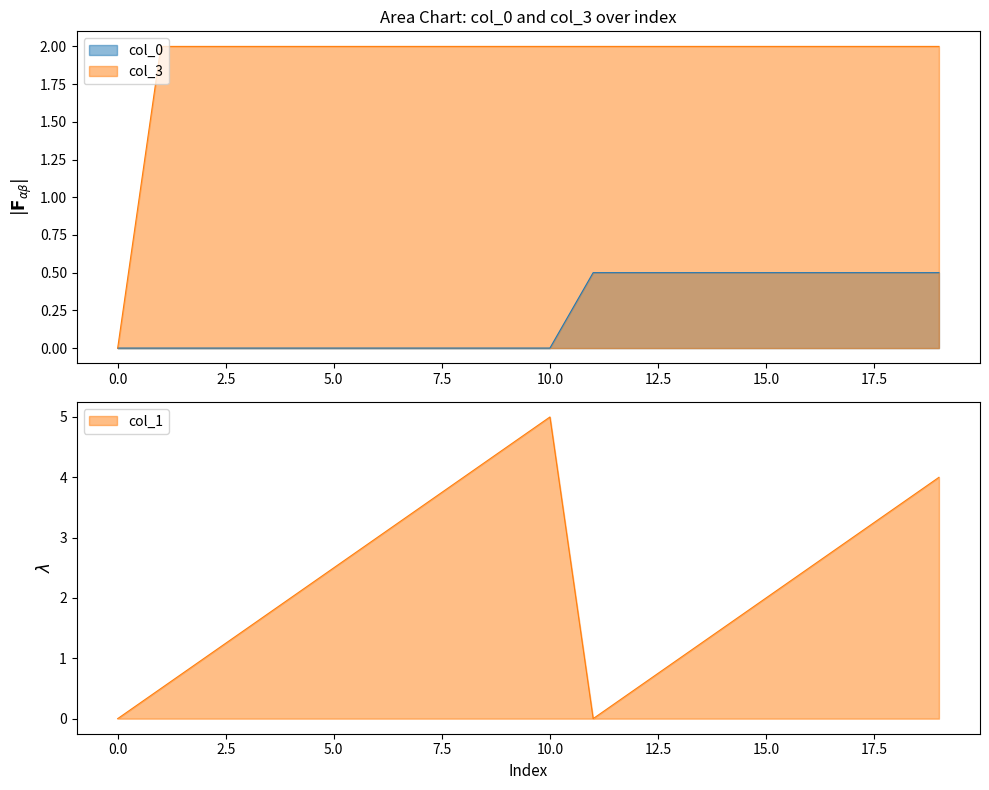

True or false: col_0 and col_3 cross at least once.

False